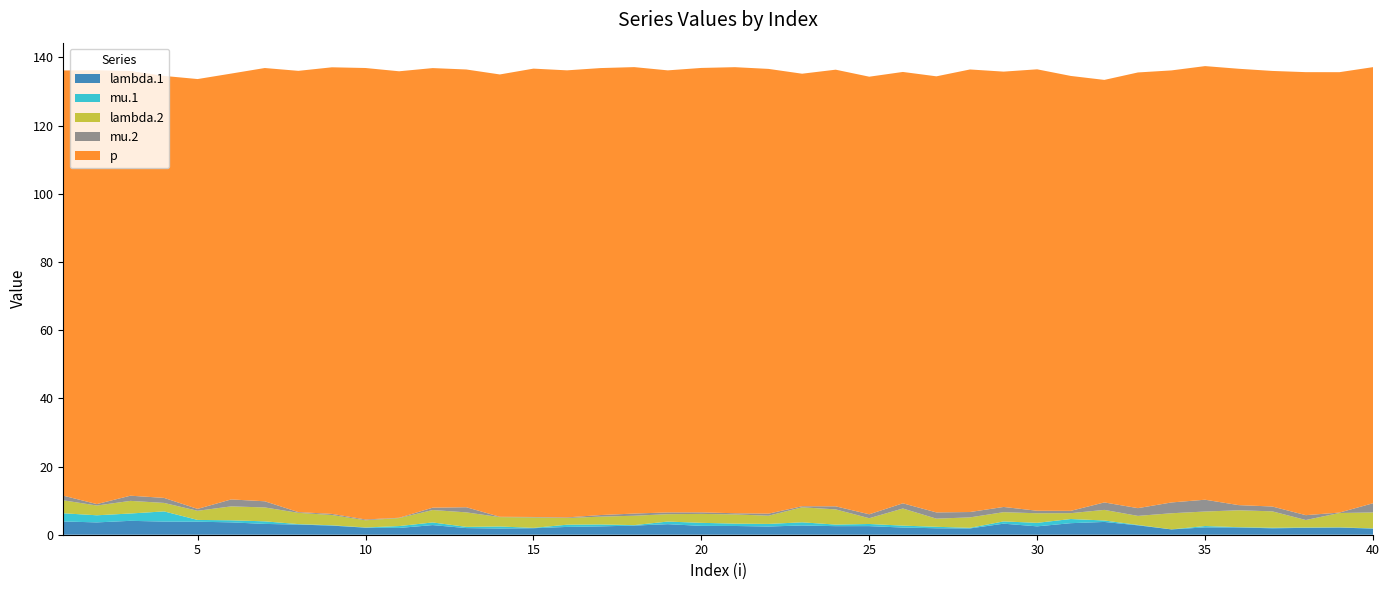

Reading left to right, list all the values displayed in this chart.

lambda.1: 1=3.9	2=3.6	3=4.1	4=3.9	5=3.8	6=3.6	7=3.2	8=3.0	9=2.7	10=2.1	11=2.0	12=2.8	13=1.9	14=1.8	15=1.9	16=2.3	17=2.4	18=2.7	19=3.1	20=2.6	21=2.6	22=2.4	23=2.7	24=2.5	25=2.5	26=2.1	27=1.9	28=1.8	29=3.2	30=2.5	31=3.4	32=3.8	33=2.8	34=1.6	35=2.2	36=2.1	37=1.9	38=2.0	39=2.1	40=1.8
mu.1: 1=2.4	2=2.1	3=2.1	4=3.0	5=0.5	6=0.6	7=0.8	8=0.1	9=0.1	10=0.1	11=0.6	12=0.8	13=0.4	14=0.6	15=0.1	16=0.7	17=0.6	18=0.1	19=0.8	20=0.9	21=0.7	22=0.8	23=0.9	24=0.5	25=0.6	26=0.6	27=0.4	28=0.2	29=0.7	30=1.0	31=1.2	32=0.4	33=0.1	34=0.0	35=0.4	36=0.1	37=0.1	38=0.1	39=0.1	40=0.1
lambda.2: 1=3.8	2=2.9	3=3.7	4=2.5	5=2.7	6=4.1	7=4.1	8=3.3	9=3.0	10=2.1	11=2.3	12=3.6	13=4.3	14=2.8	15=3.1	16=2.0	17=2.3	18=2.8	19=2.2	20=2.6	21=2.7	22=2.4	23=4.4	24=4.5	25=1.7	26=5.0	27=2.4	28=3.1	29=2.7	30=2.8	31=1.7	32=3.1	33=2.7	34=4.7	35=4.3	36=5.0	37=4.8	38=2.2	39=4.2	40=4.7
mu.2: 1=1.4	2=0.4	3=1.5	4=1.5	5=0.6	6=2.0	7=1.8	8=0.2	9=0.3	10=0.2	11=0.1	12=0.7	13=1.5	14=0.1	15=0.1	16=0.2	17=0.5	18=0.6	19=0.5	20=0.5	21=0.3	22=0.6	23=0.3	24=0.9	25=1.1	26=1.5	27=1.8	28=1.6	29=1.5	30=0.7	31=0.7	32=2.2	33=2.3	34=3.2	35=3.5	36=1.5	37=1.4	38=1.4	39=0.1	40=2.7
p: 1=124.7	2=127.3	3=124.6	4=123.8	5=126.1	6=124.9	7=127.1	8=129.4	9=131.0	10=132.4	11=131.0	12=128.9	13=128.4	14=129.7	15=131.5	16=131.1	17=131.1	18=130.9	19=129.7	20=130.3	21=130.8	22=130.4	23=126.9	24=128.1	25=128.3	26=126.5	27=127.9	28=129.8	29=127.7	30=129.5	31=127.6	32=123.9	33=127.8	34=126.7	35=127.2	36=128.0	37=127.8	38=129.9	39=129.2	40=127.9